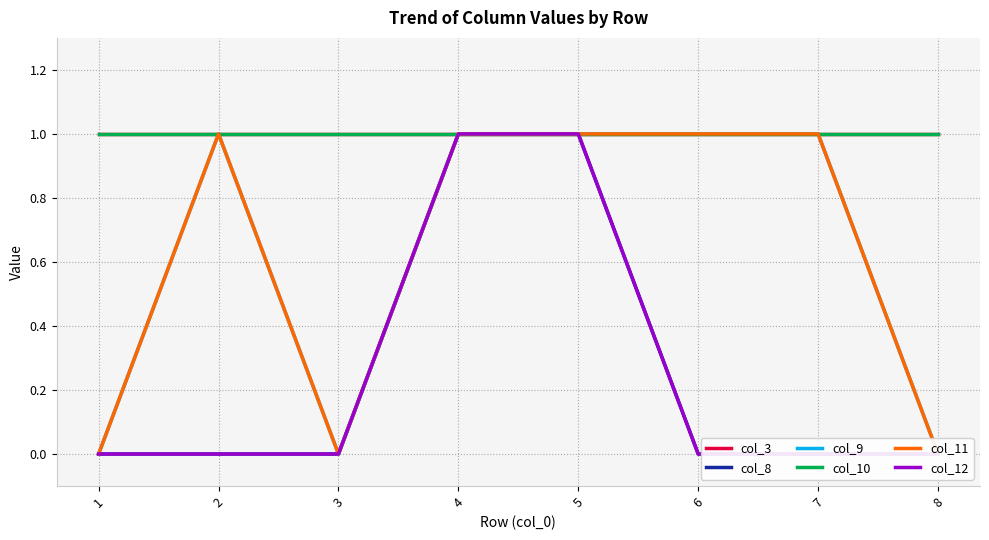

What is the spread (max minus min) of values at 8?

1